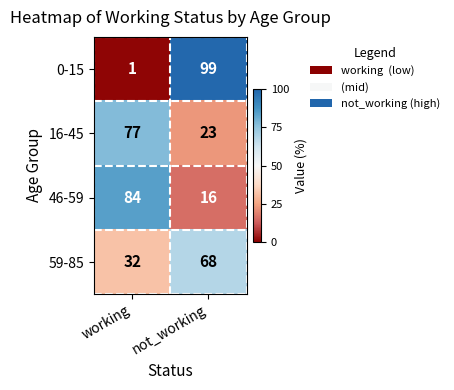

Where is 0-15 nearest to the value 50?

working